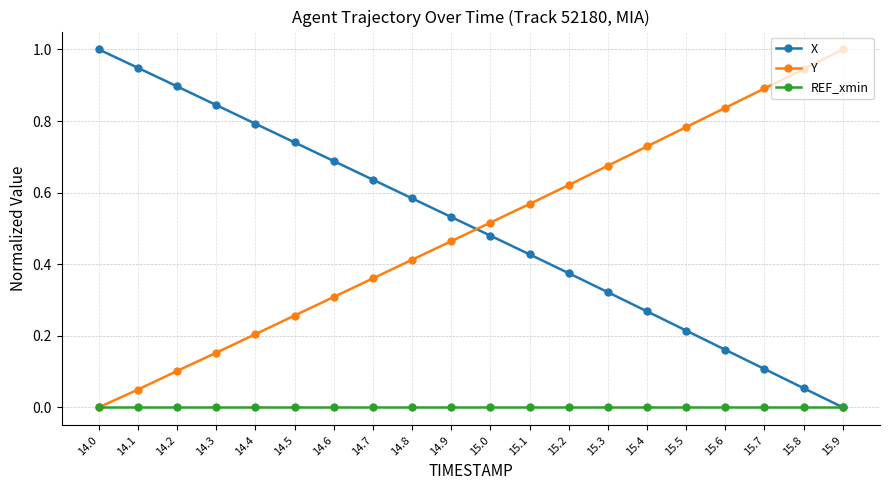

The value of X at 15.4 is 0.2. True or false?

False